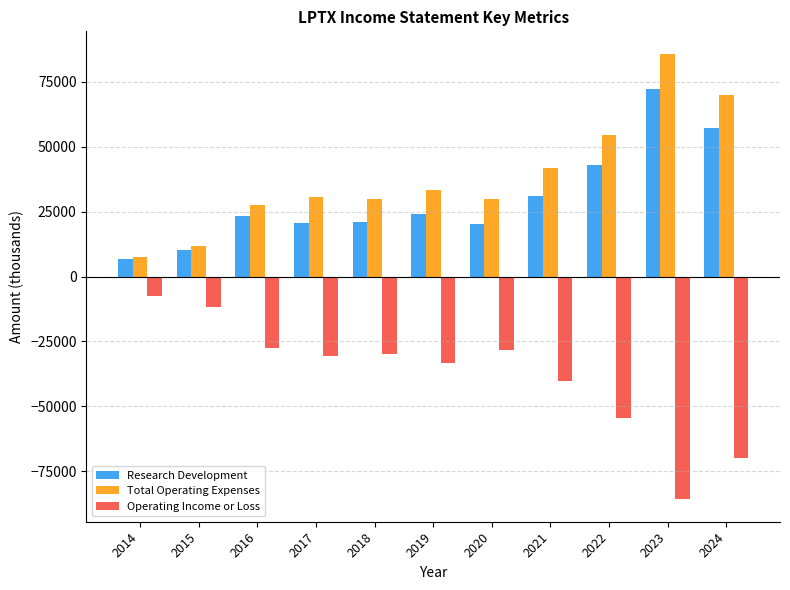

At which category is the sum across all series the highest?

2023